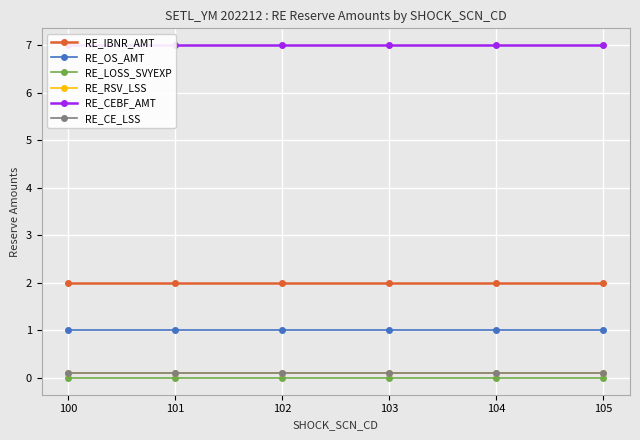

Is it true that RE_CEBF_AMT equals 10.8 at 101?

False